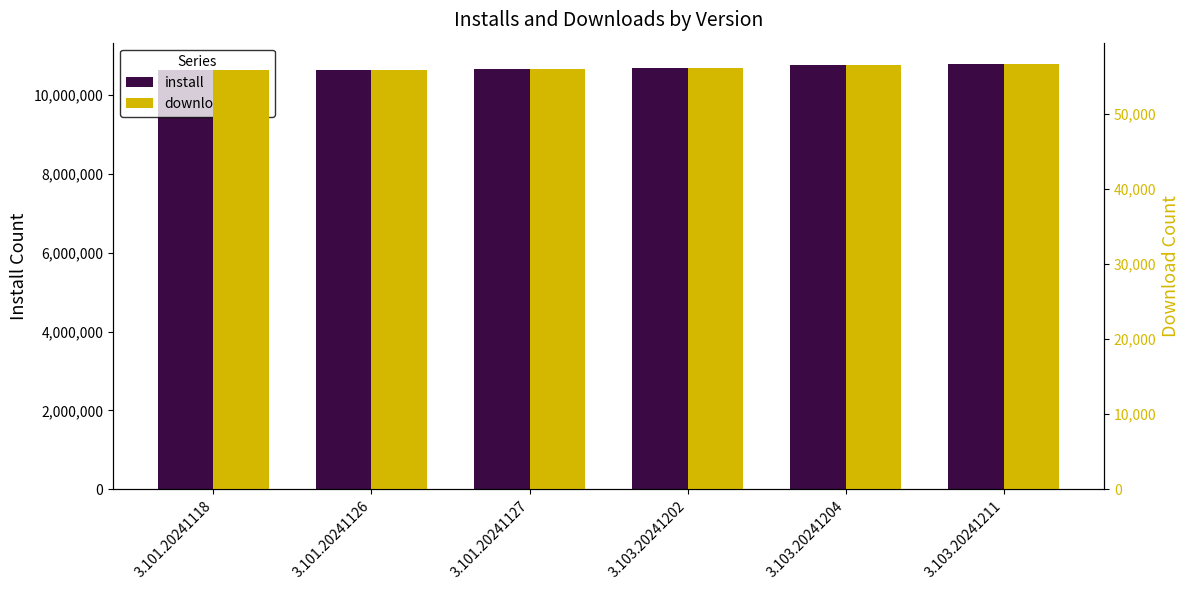

How many values in the downloadCount series are below 56119?

3